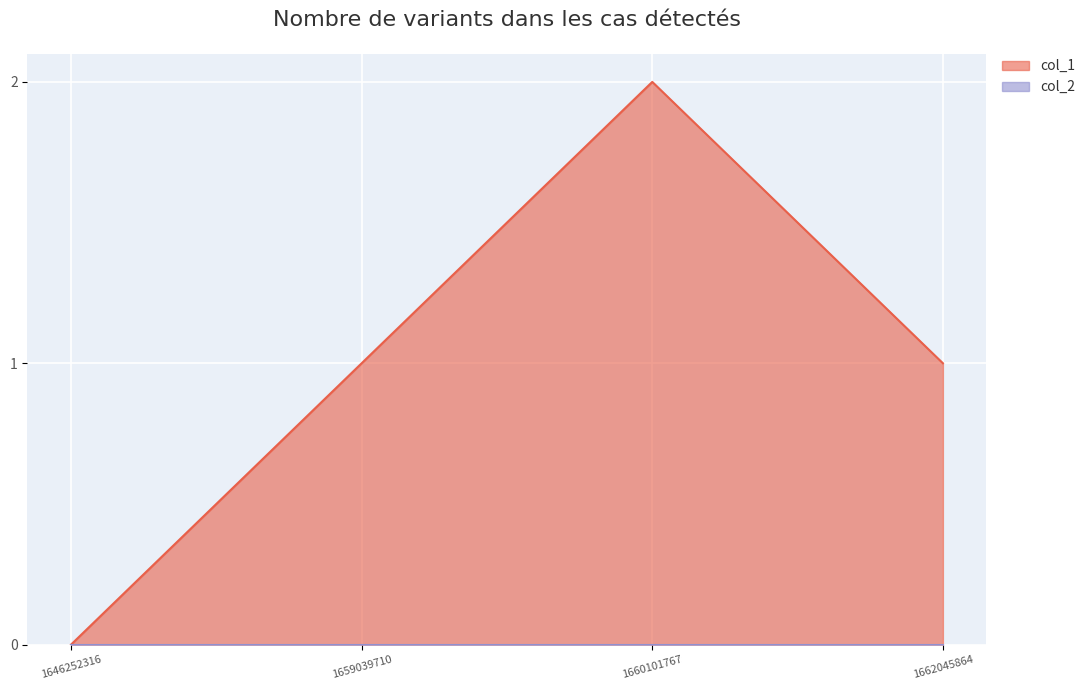

Which label corresponds to the largest value in the chart?

1660101767